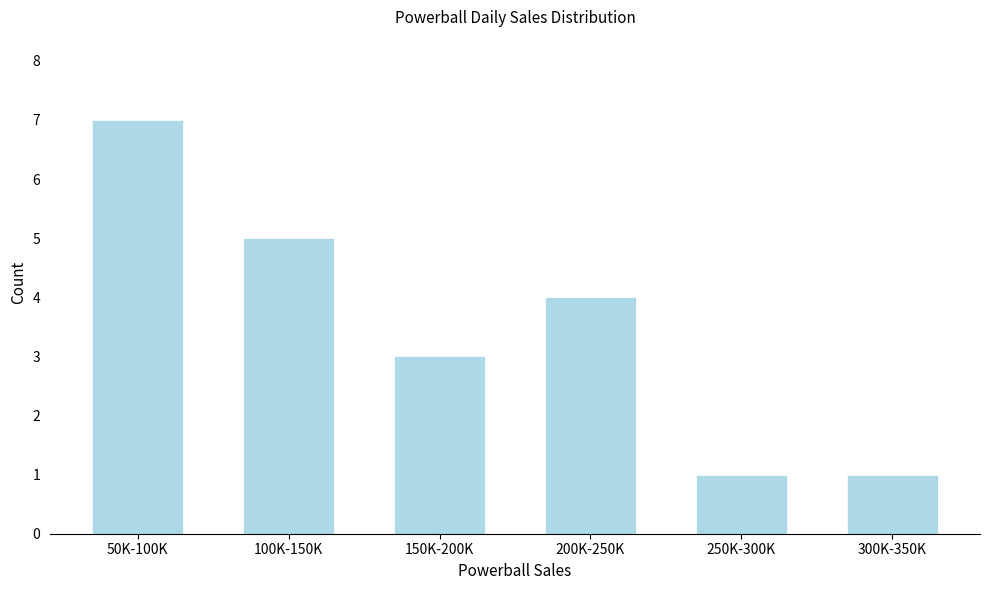

Reading right to left, transcribe all the data shown in this chart.

1	1	4	3	5	7